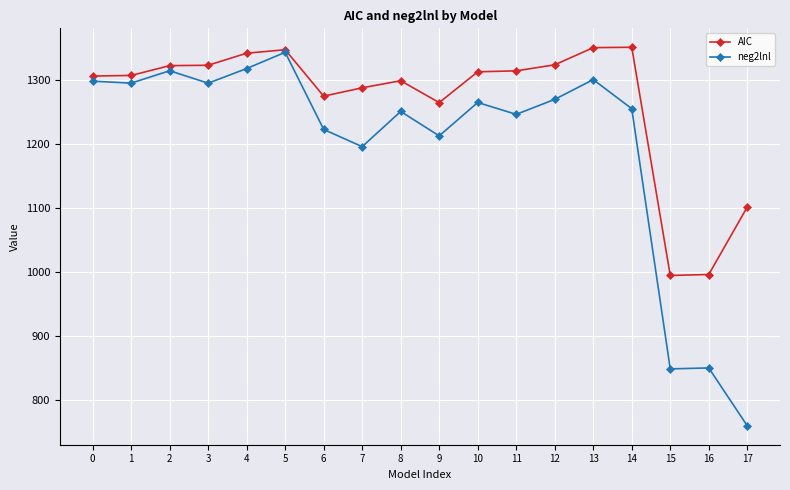

What is the spread (max minus min) of values at 6?

52.0